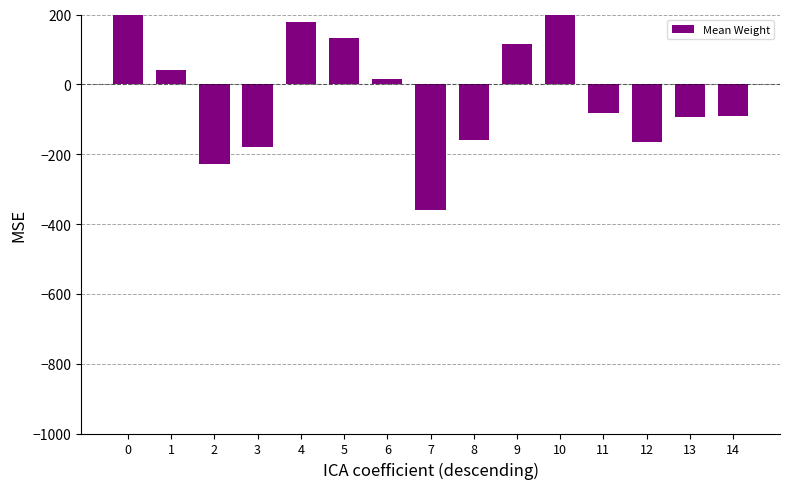

Is it true that the value at 1 is 61.5?

False